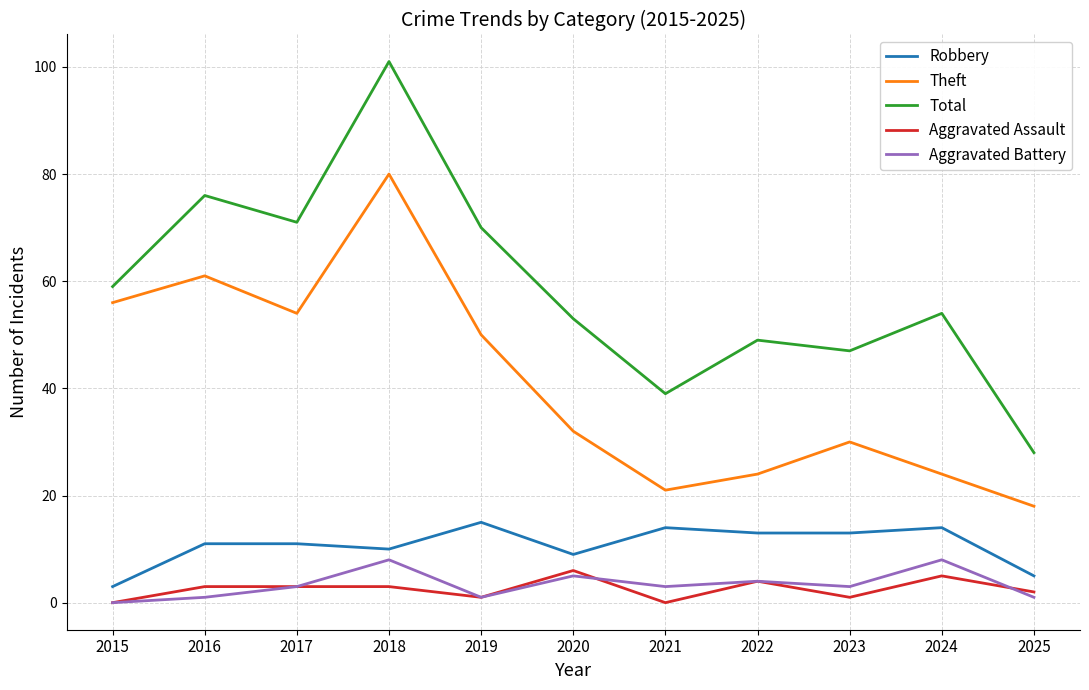

How many lines are shown in the chart?

5